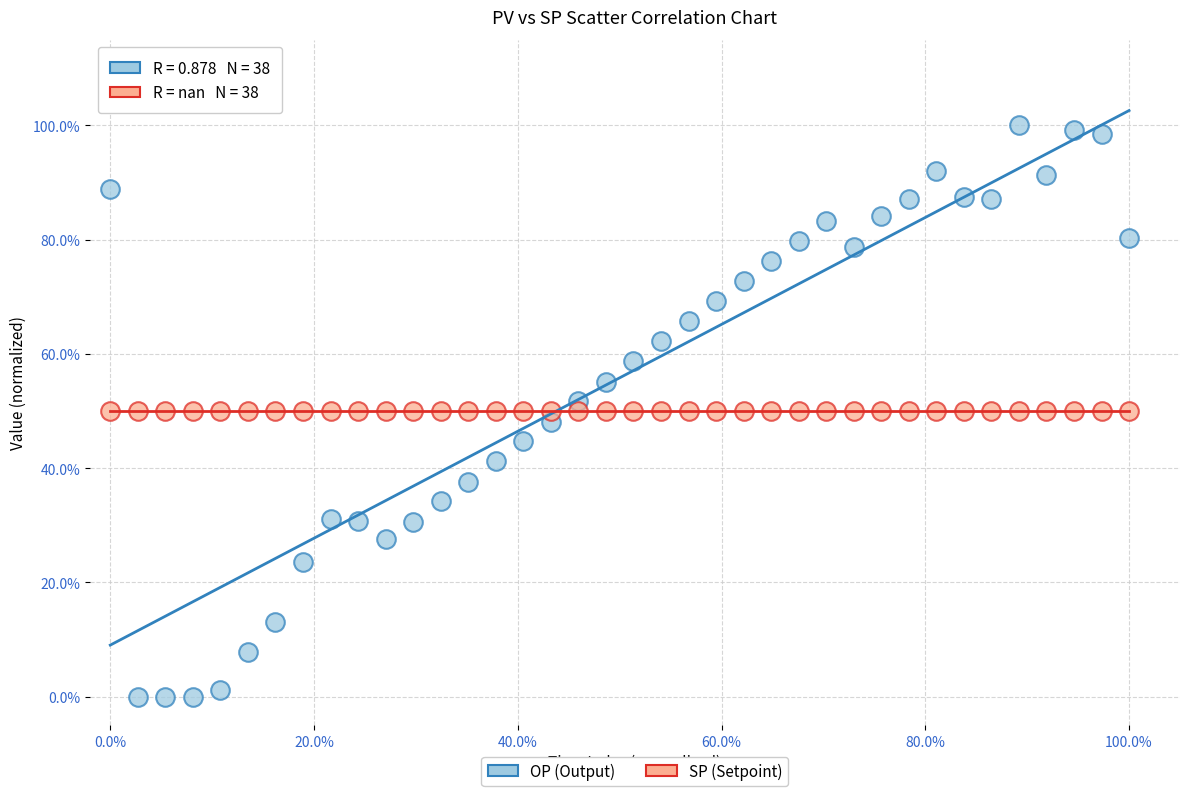

What are all the series names shown in the legend?

OP (Output), SP (Setpoint)